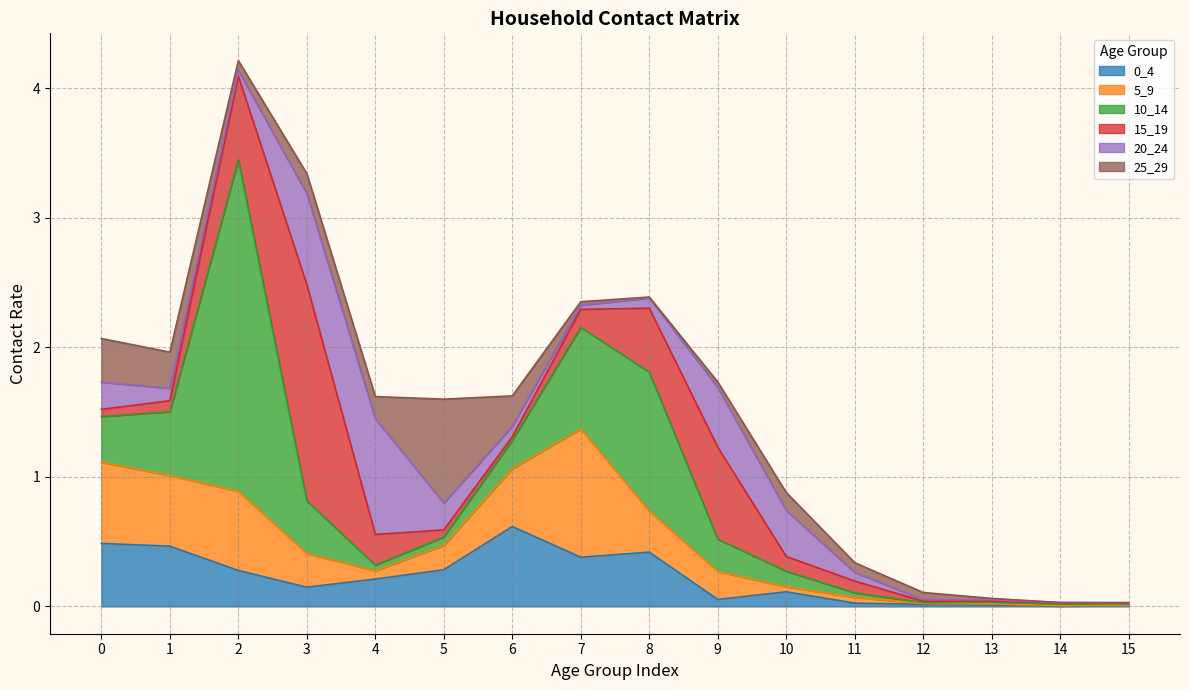

Where do 25_29 and 0_4 first cross each other?

2 and 3